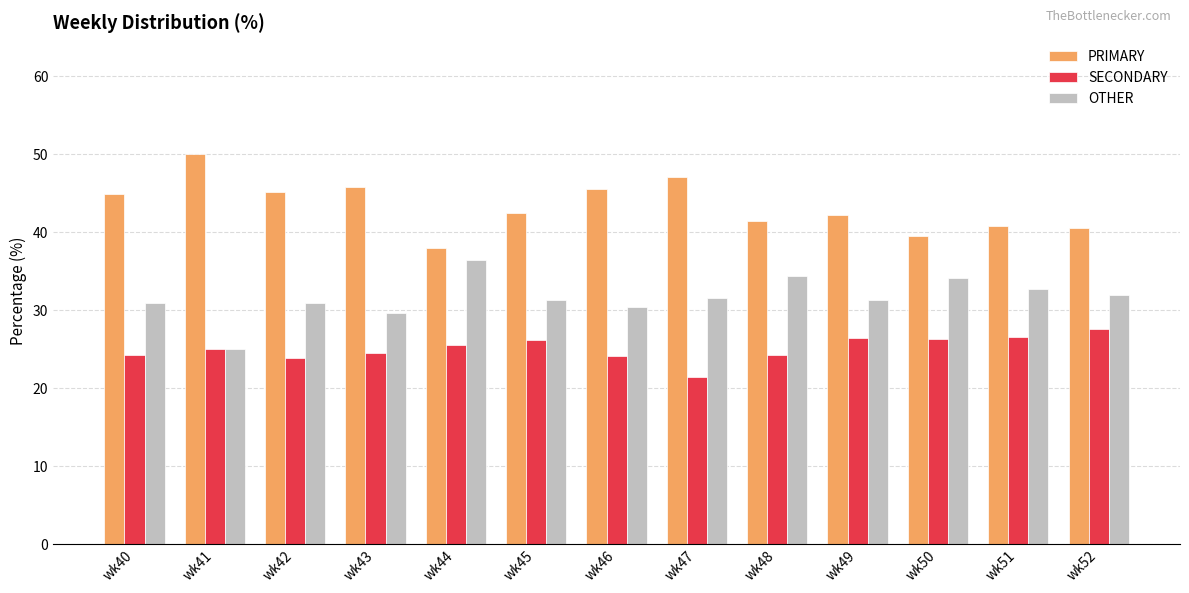

Is the value of PRIMARY at wk51 greater than the value of SECONDARY at wk41?

Yes